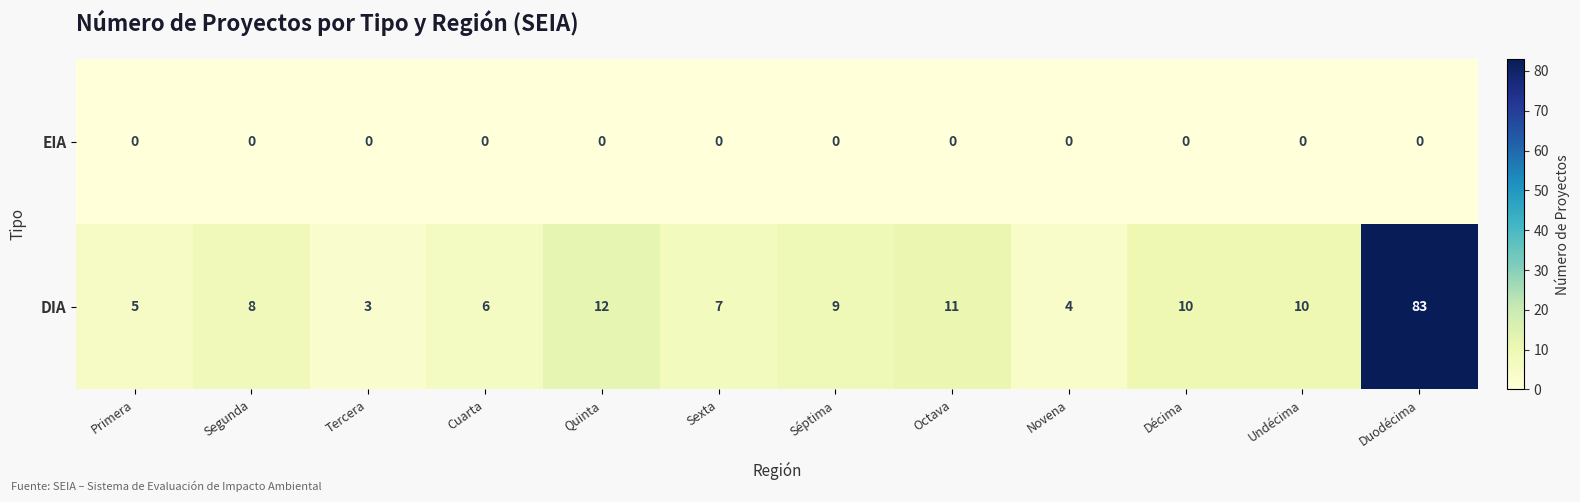

Which series has the largest total across all categories?

DIA